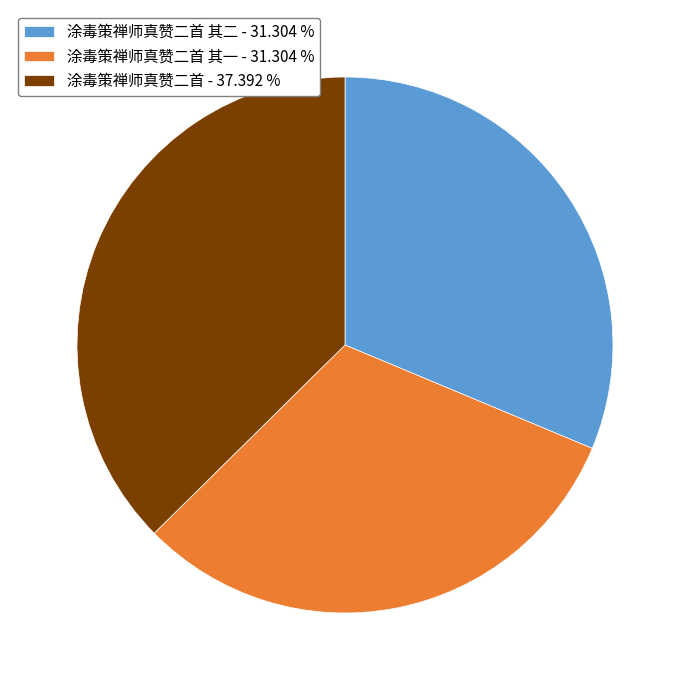

Does any single category account for the majority?

No